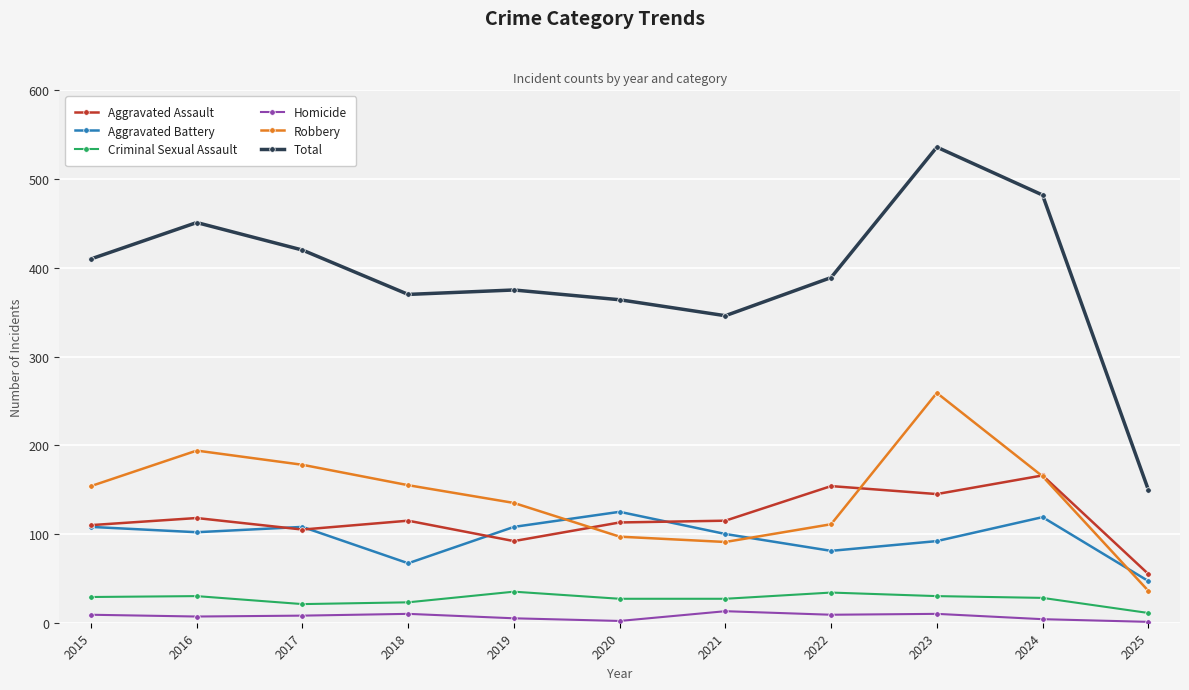

Does the chart have visible grid lines?

Yes